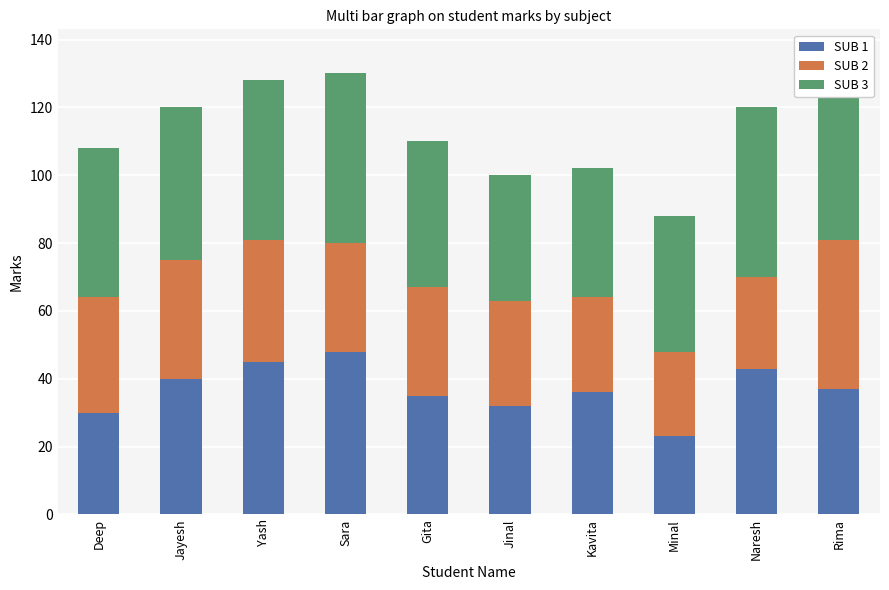

Which category has the lowest value in the SUB 1 series?

Minal